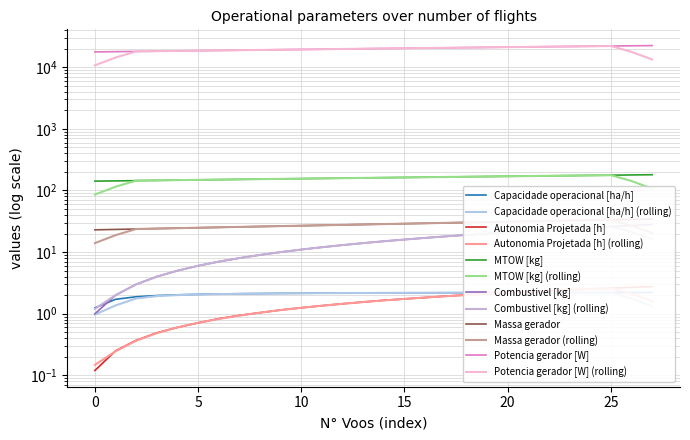

Reading left to right, what are all the values shown in this chart?

Capacidade operacional [ha/h]: 0=1.2	1=1.7	2=1.9	3=2.0	4=2.0	5=2.1	6=2.1	7=2.1	8=2.1	9=2.1	10=2.1	11=2.2	12=2.2	13=2.2	14=2.2	15=2.2	16=2.2	17=2.2	18=2.2	19=2.2	20=2.2	21=2.2	22=2.2	23=2.2	24=2.2	25=2.2	26=2.2	27=2.2
Autonomia Projetada [h]: 0=0.1	1=0.2	2=0.4	3=0.5	4=0.6	5=0.7	6=0.8	7=0.9	8=1.0	9=1.1	10=1.2	11=1.4	12=1.4	13=1.6	14=1.6	15=1.7	16=1.8	17=1.9	18=2.0	19=2.1	20=2.2	21=2.3	22=2.4	23=2.4	24=2.5	25=2.6	26=2.7	27=2.8
MTOW [kg]: 0=141.8	1=143.2	2=144.5	3=145.9	4=147.3	5=148.7	6=150.1	7=151.5	8=152.8	9=154.2	10=155.7	11=157.1	12=158.5	13=159.9	14=161.3	15=162.8	16=164.2	17=165.6	18=167.1	19=168.5	20=170.0	21=171.4	22=172.9	23=174.3	24=175.8	25=177.3	26=178.8	27=180.3
Combustivel [kg]: 0=1.0	1=2.0	2=3.0	3=4.0	4=5.0	5=6.0	6=7.0	7=8.0	8=9.0	9=10.0	10=11.0	11=12.0	12=13.0	13=14.0	14=15.0	15=16.0	16=17.0	17=18.0	18=19.0	19=20.0	20=21.0	21=22.0	22=23.0	23=24.0	24=25.0	25=26.0	26=27.0	27=28.0
Massa gerador: 0=23.0	1=23.3	2=23.7	3=24.1	4=24.5	5=24.9	6=25.2	7=25.6	8=26.0	9=26.4	10=26.8	11=27.2	12=27.6	13=28.1	14=28.5	15=28.9	16=29.4	17=29.8	18=30.2	19=30.7	20=31.1	21=31.6	22=32.1	23=32.5	24=33.0	25=33.5	26=34.0	27=34.5
Potencia gerador [W]: 0=17723.4	1=17891.9	2=18060.8	3=18230.3	4=18400.4	5=18570.9	6=18742.0	7=18913.7	8=19085.8	9=19258.5	10=19431.8	11=19605.7	12=19780.1	13=19955.2	14=20130.7	15=20306.8	16=20483.6	17=20660.9	18=20838.8	19=21017.3	20=21196.5	21=21376.2	22=21556.6	23=21737.6	24=21919.3	25=22101.6	26=22284.5	27=22468.1